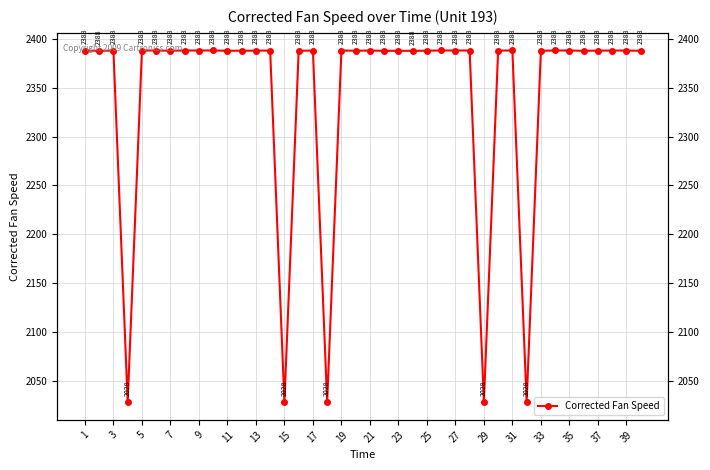

How many data points are above 2388?

21